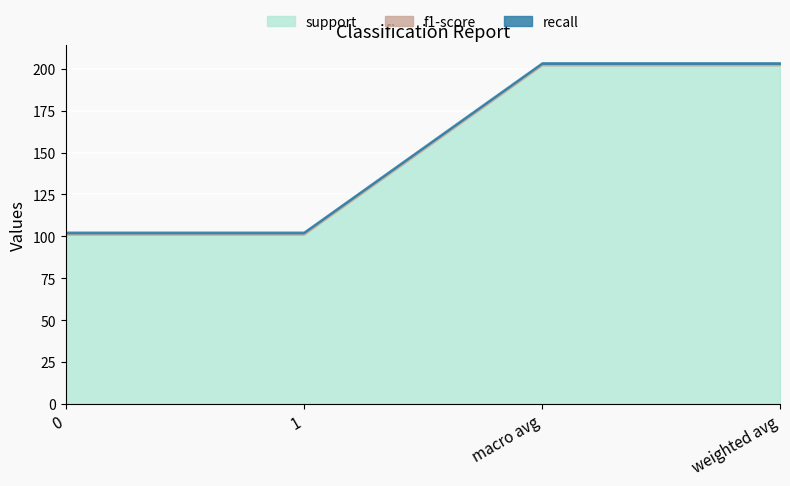

Between macro avg and 0, which is larger?

macro avg